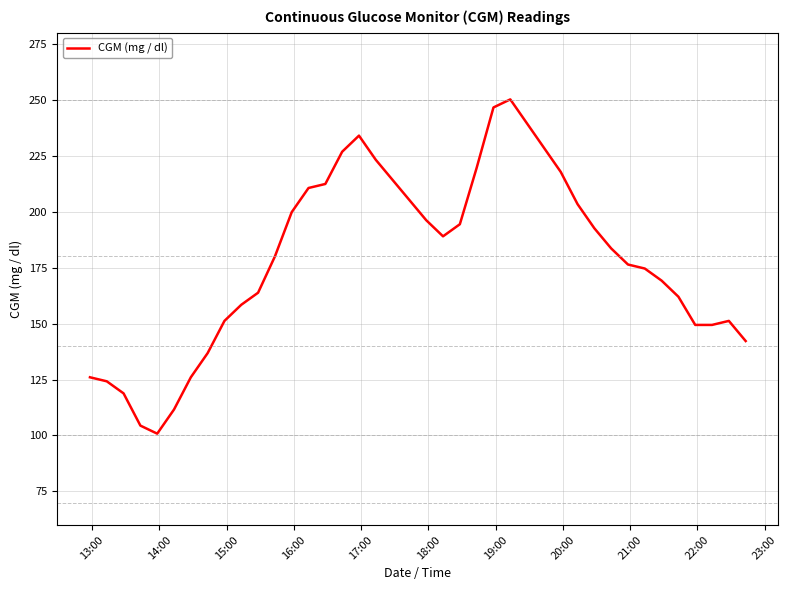

What is the greatest value displayed?

250.2